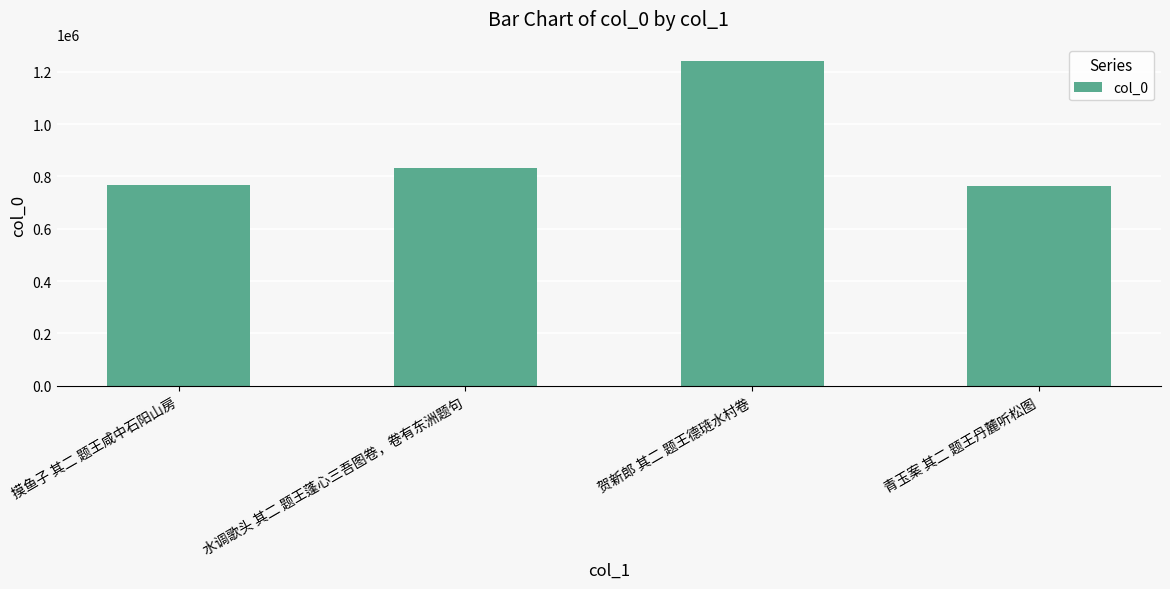

How many data points are less than 833084?

2